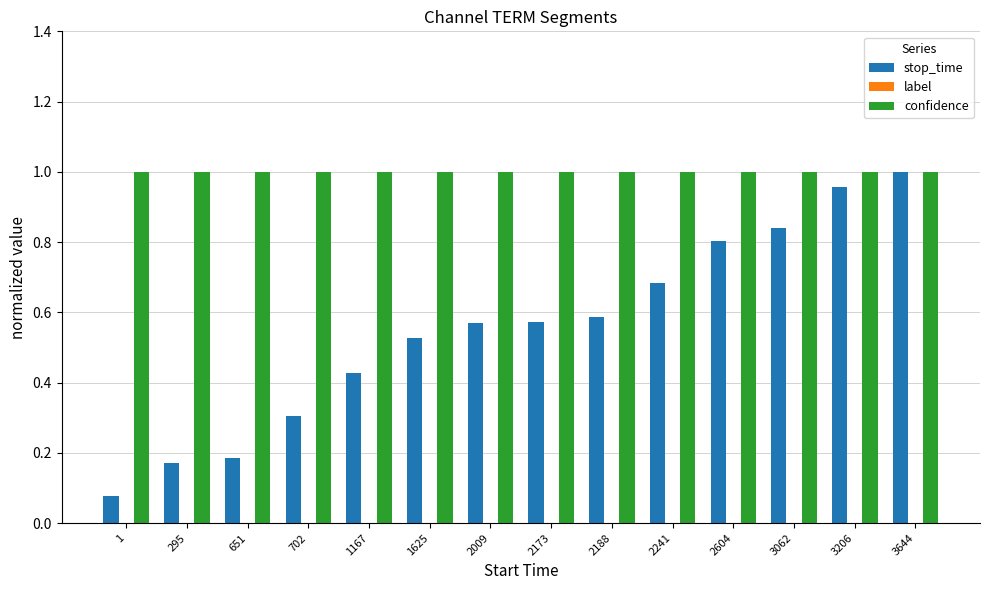

At which label does stop_time reach its peak?

3644